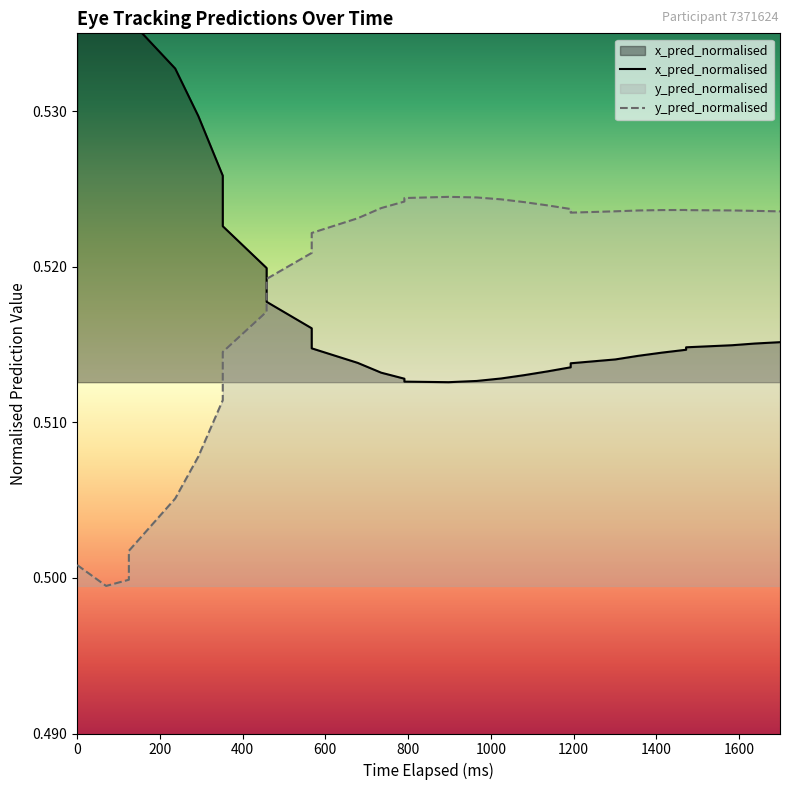

At which category does x_pred_normalised reach its first local peak?

200